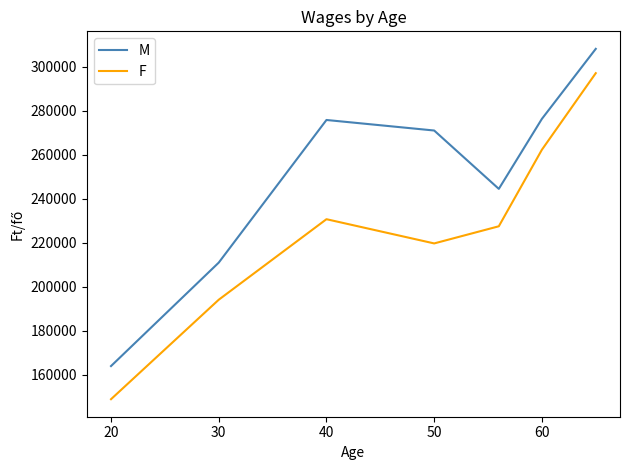

Is this an area chart (filled region under the line)?

No